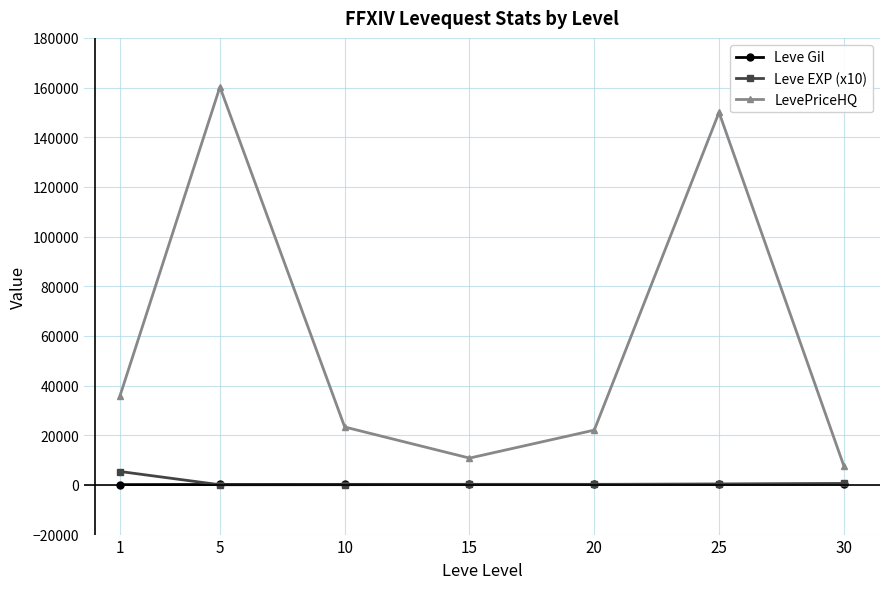

Which series has the largest range (max minus min)?

LevePriceHQ